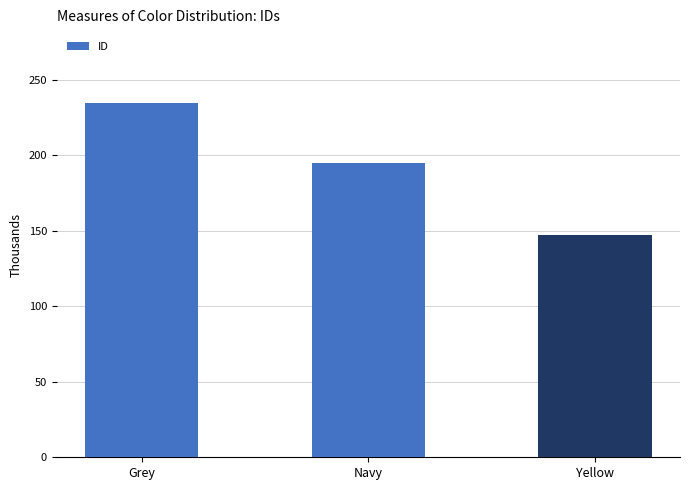

What position from the left is Yellow?

3